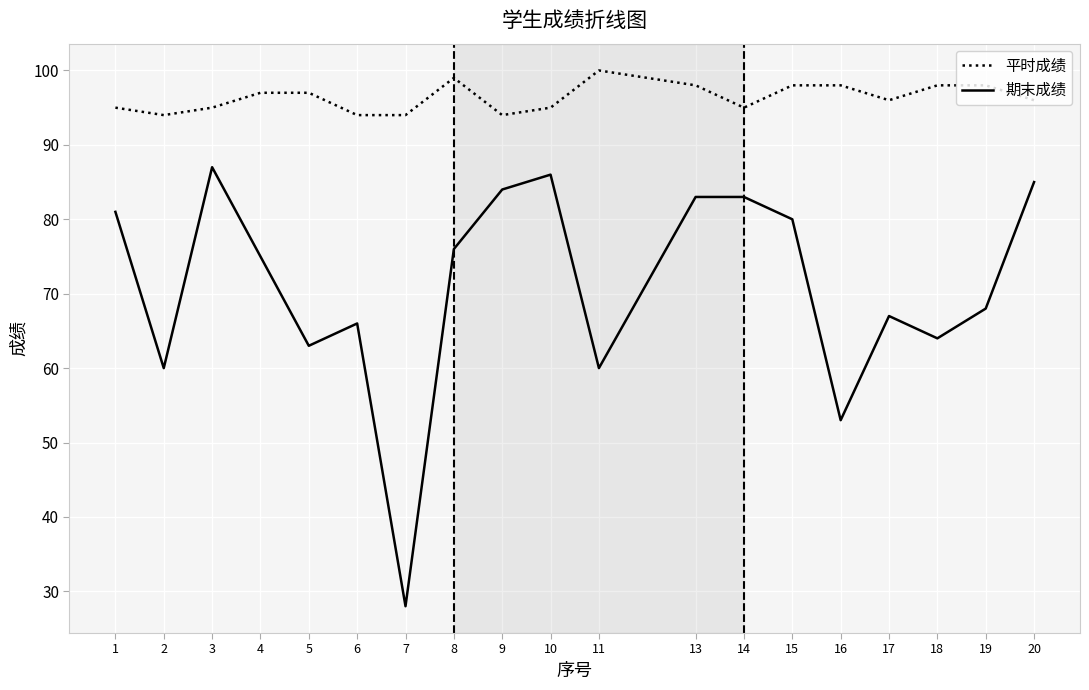

What is the average value of the 平时成绩 series?

96